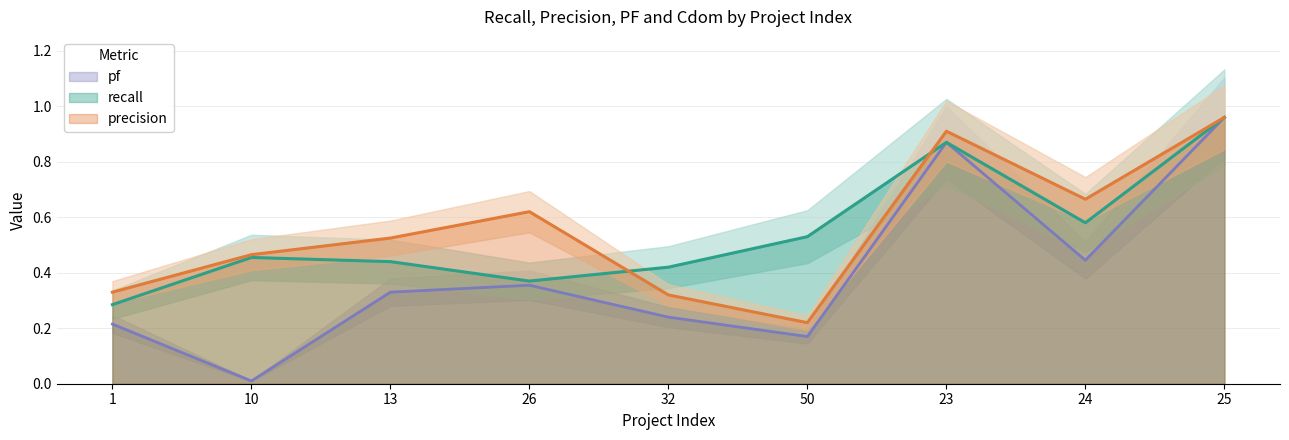

Which series has the largest range (max minus min)?

pf